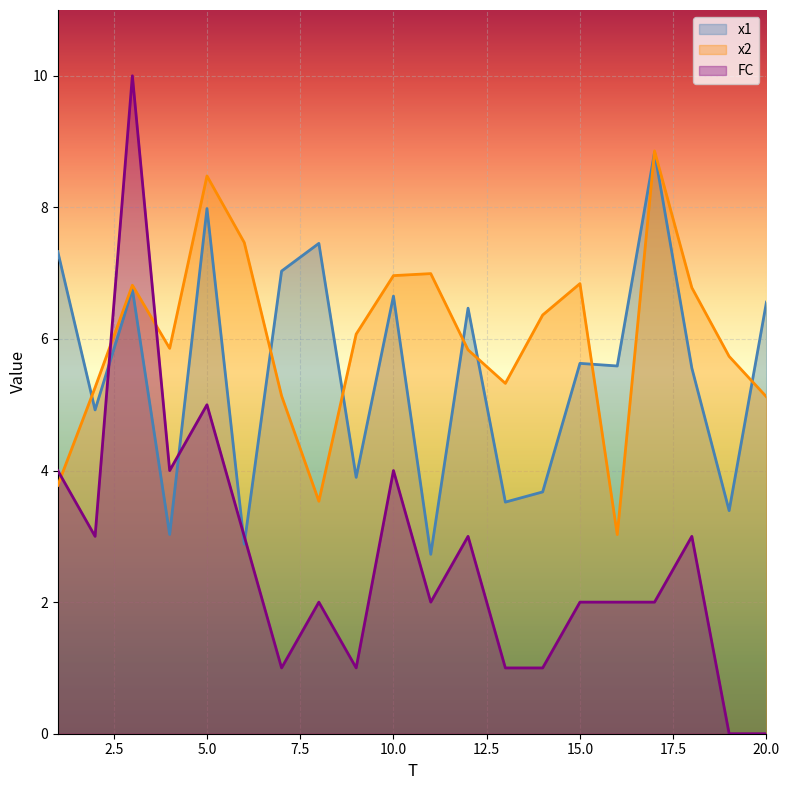

True or false: FC and x1 intersect in this chart.

True